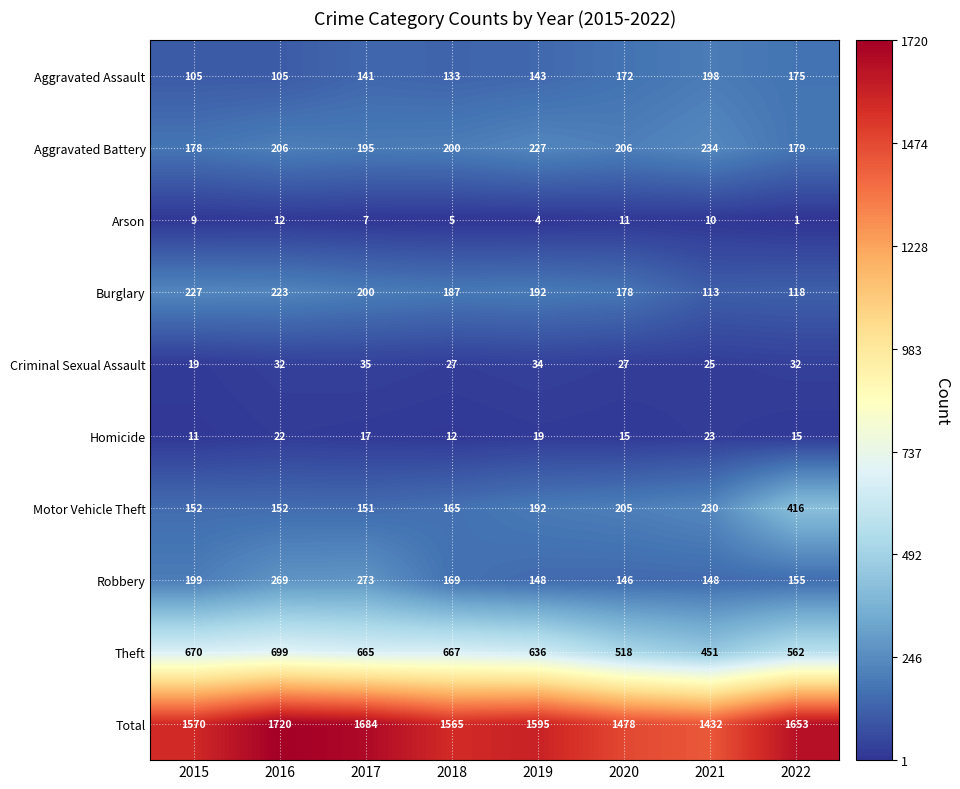

Rank the series at 2022 from lowest to highest value.

Arson, Homicide, Criminal Sexual Assault, Burglary, Robbery, Aggravated Assault, Aggravated Battery, Motor Vehicle Theft, Theft, Total